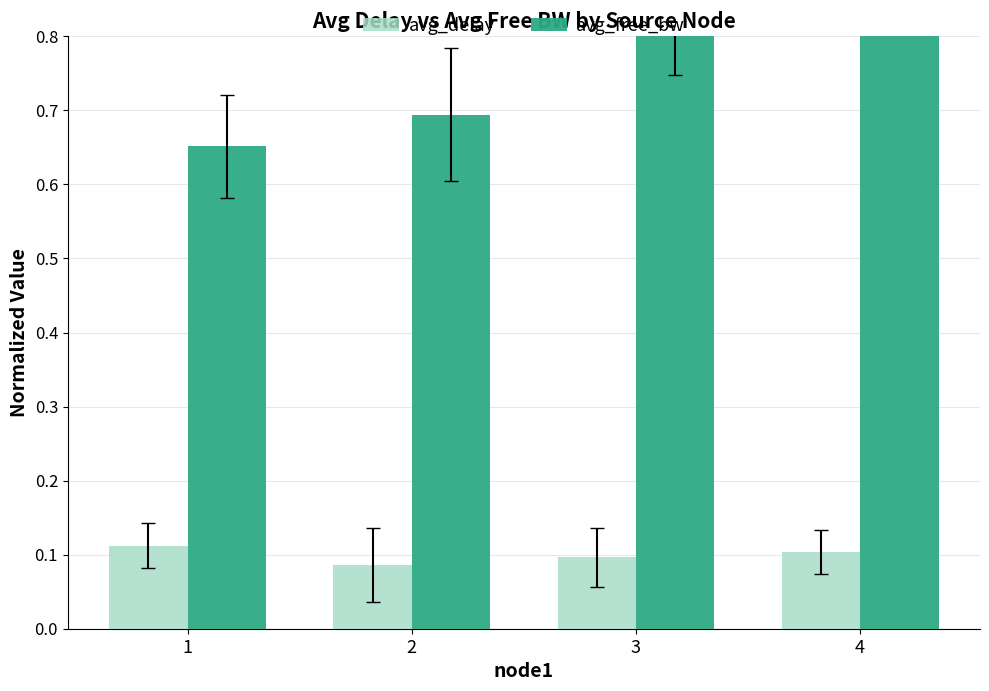

How many bars are there in each group?

2